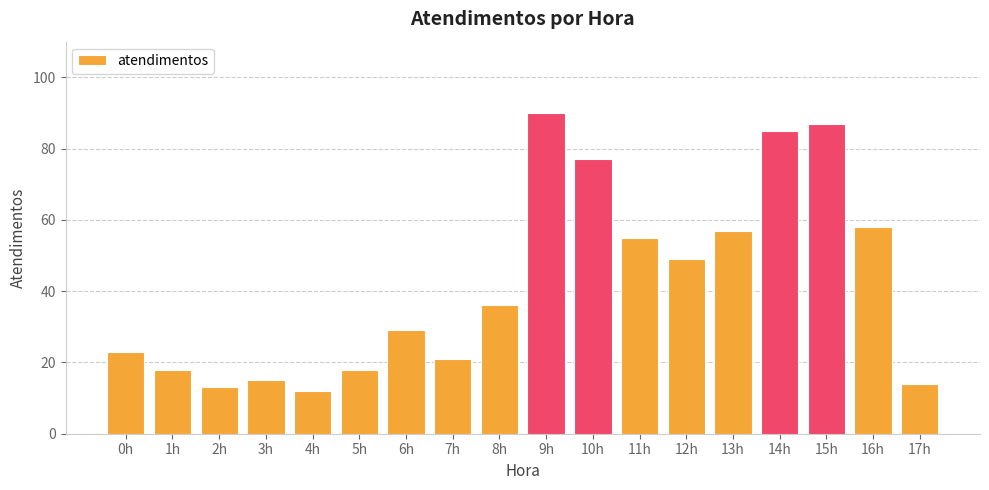

What is the sum of the values at 13h and 9h?

147